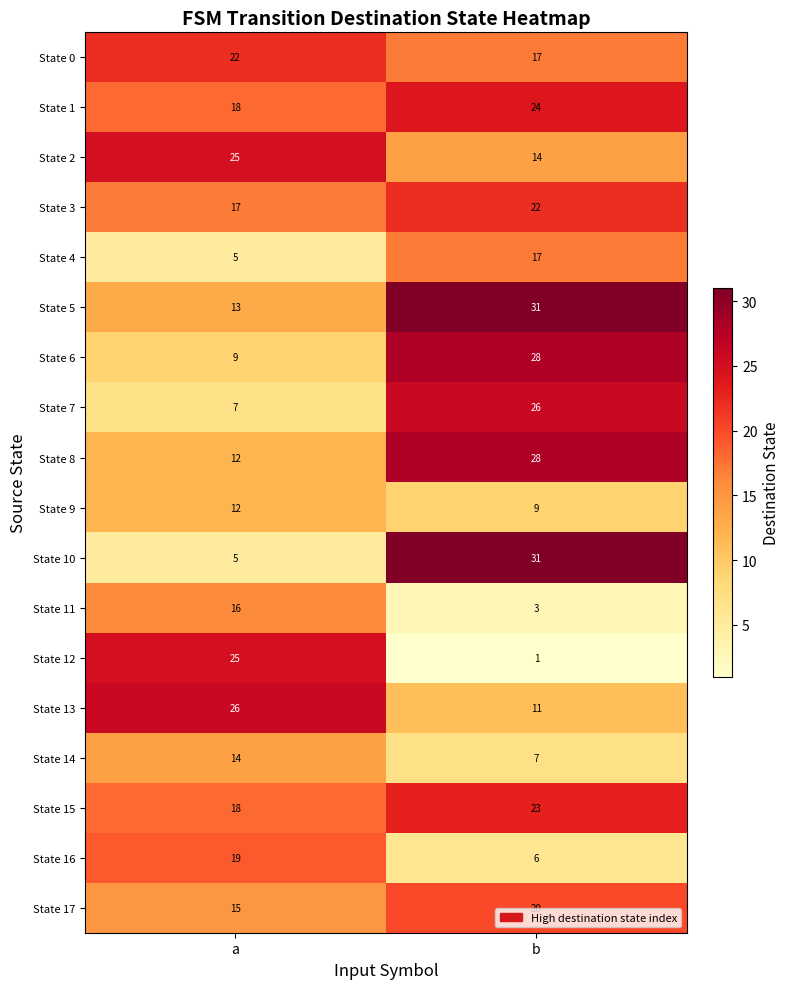

Which label corresponds to the largest value in the chart?

b